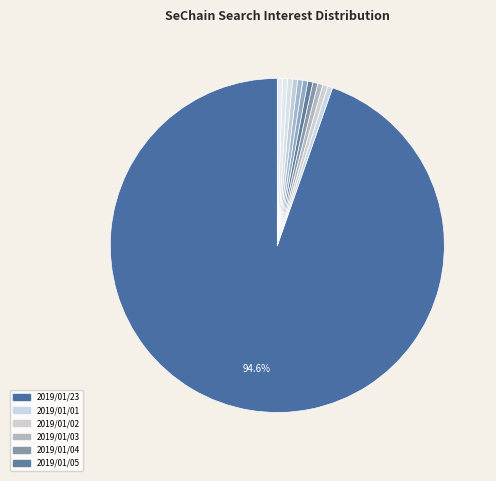

Does any single category account for the majority?

Yes